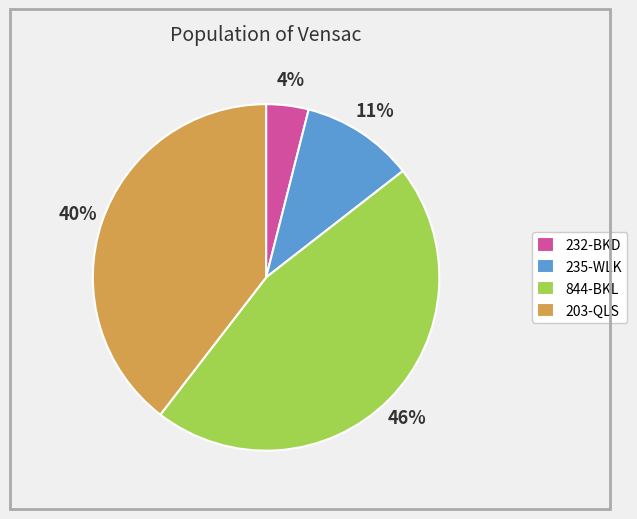

Combined, do 232-BKD and 235-WLK account for over 50%?

No